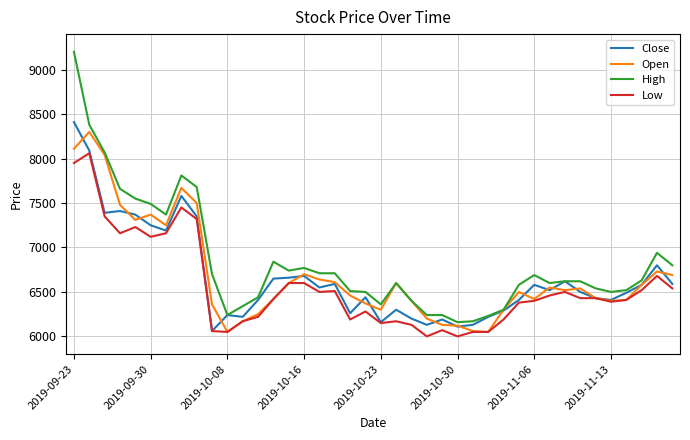

What is the highest value of the Low series?

8060